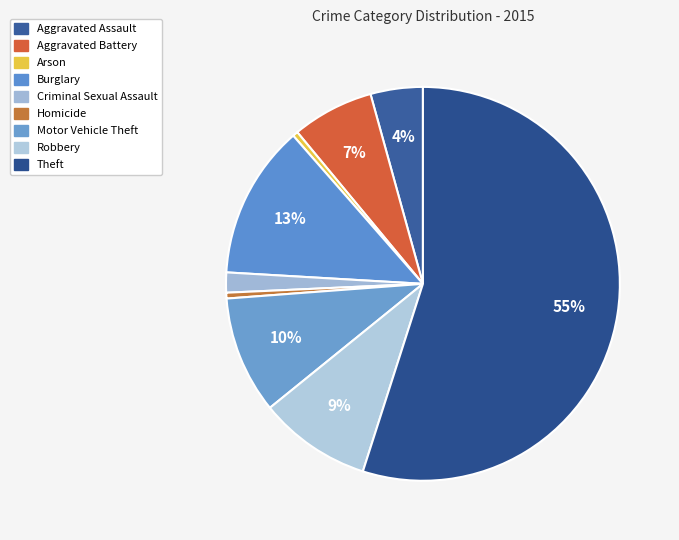

How many segments does this pie chart have?

9